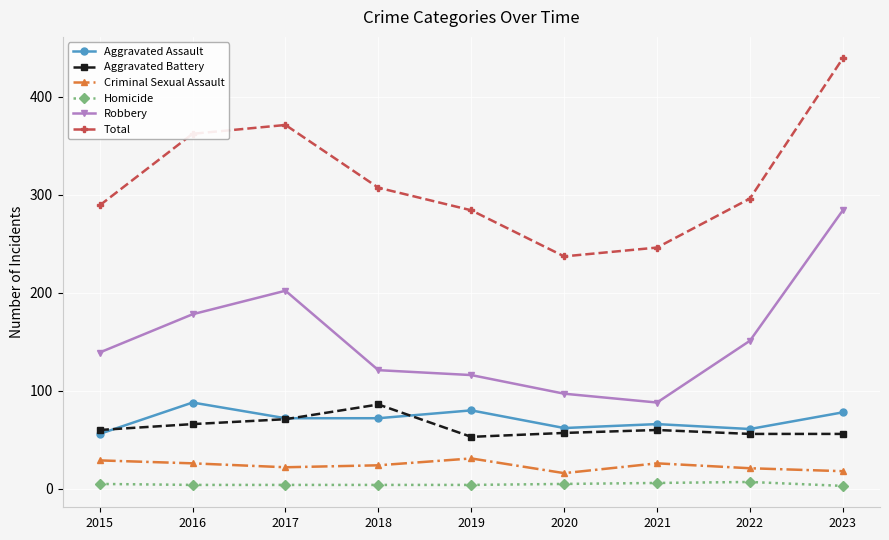

What is the difference between the maximum and minimum values in the Criminal Sexual Assault series?

15